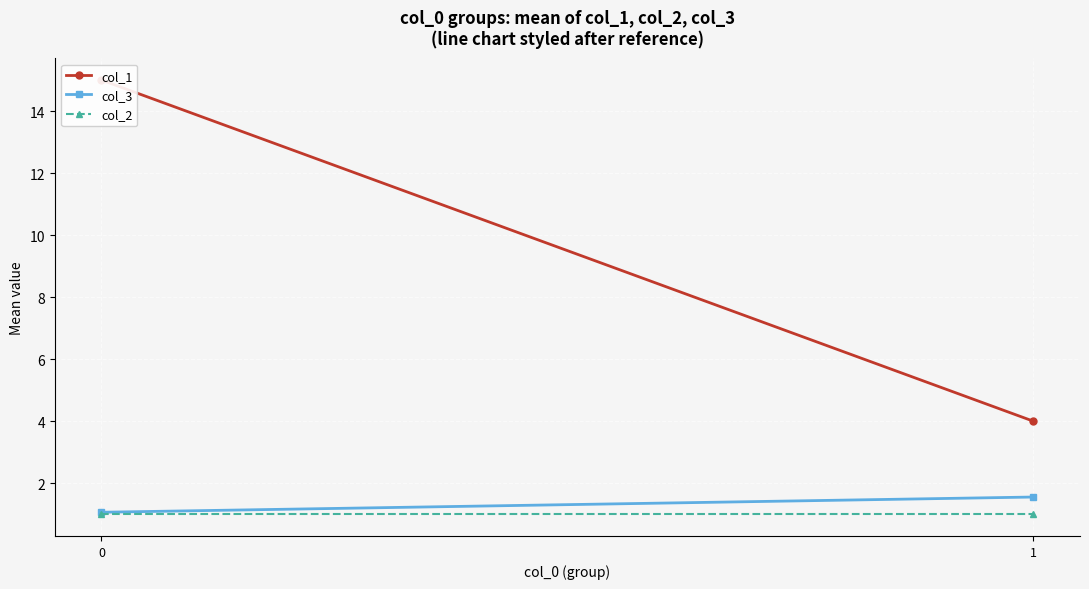

How many distinct data groups are displayed?

3